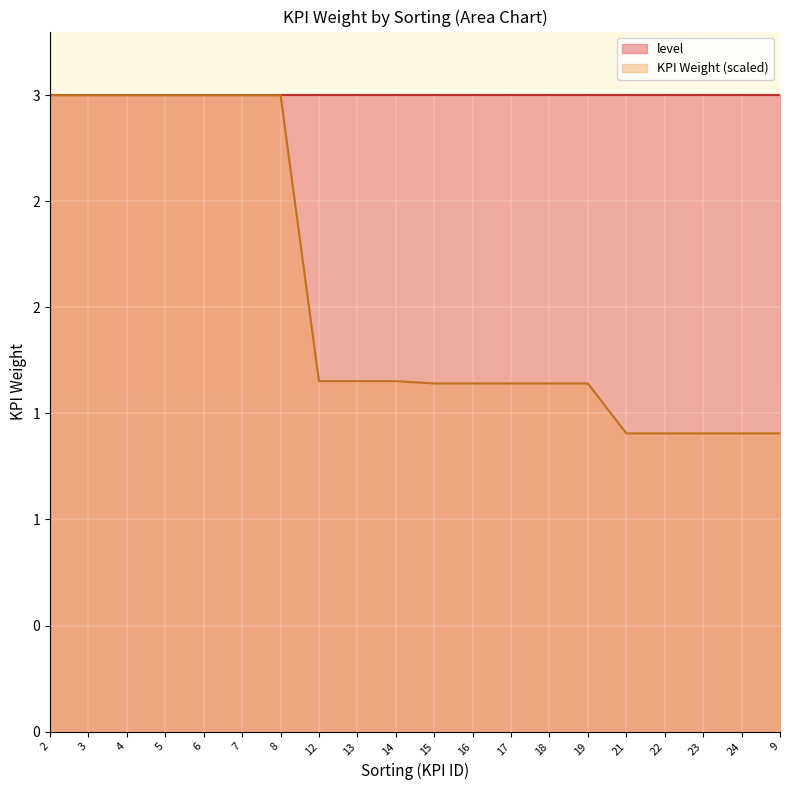

What is the label of the 13th point from the right?

12